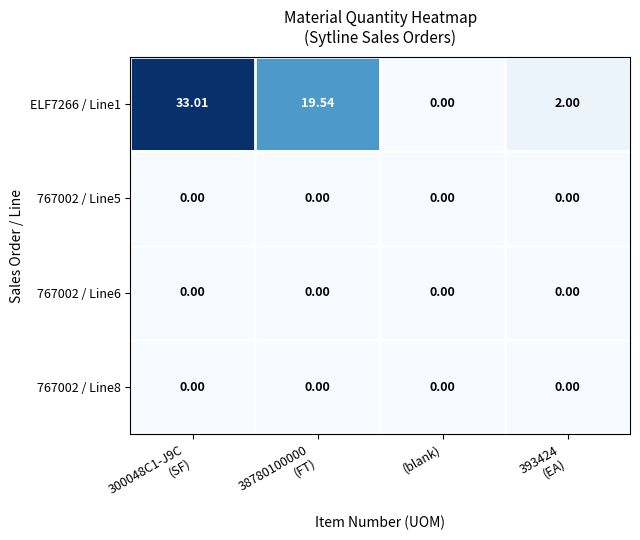

At how many categories does at least one series exceed 27?

1